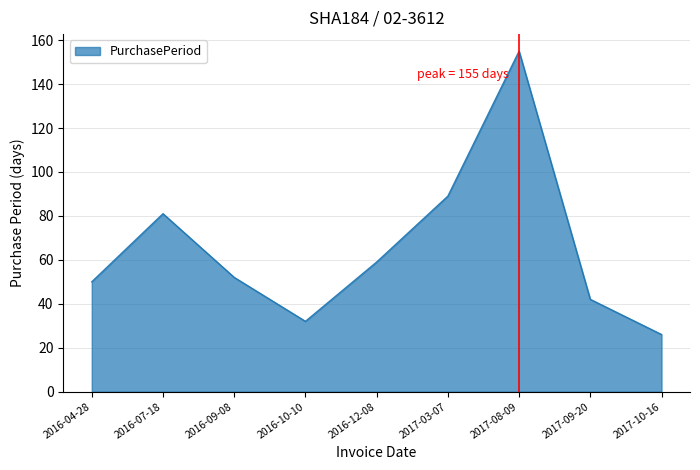

The chart shows a value of 89 at 2017-03-07. True or false?

True